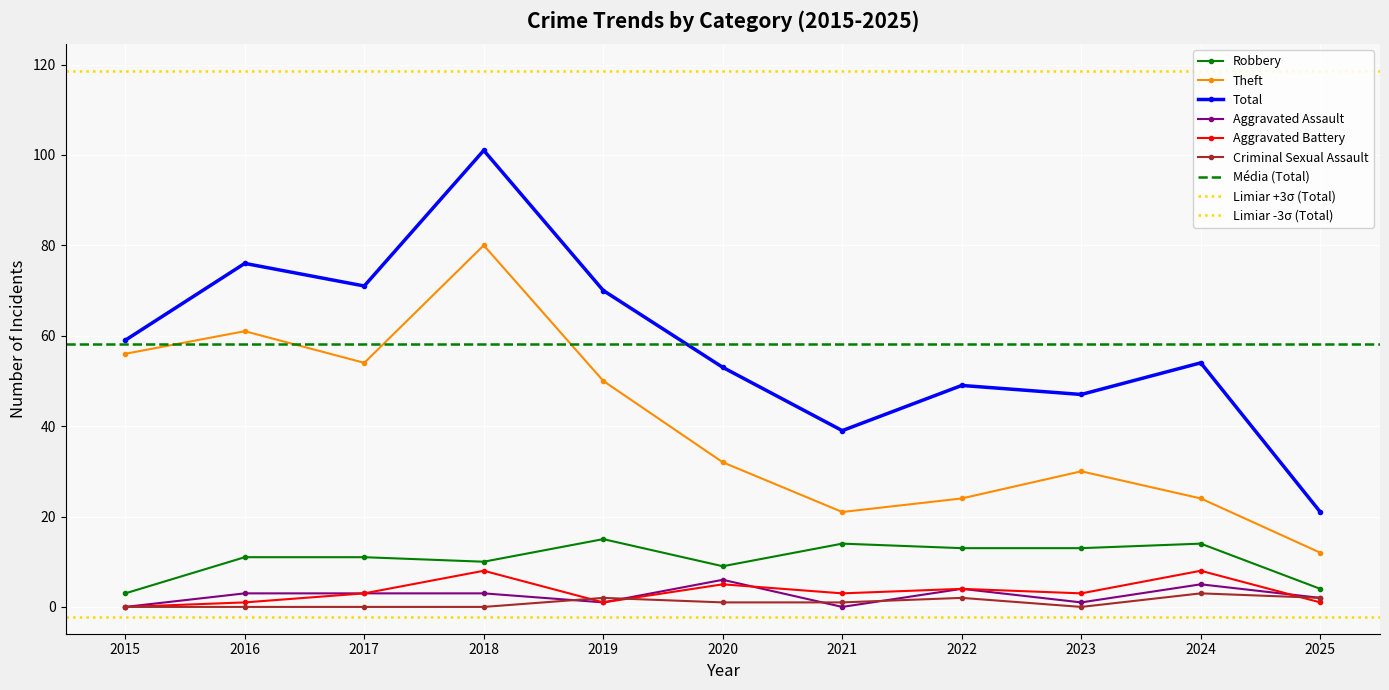

At which category is the sum across all series the highest?

2018